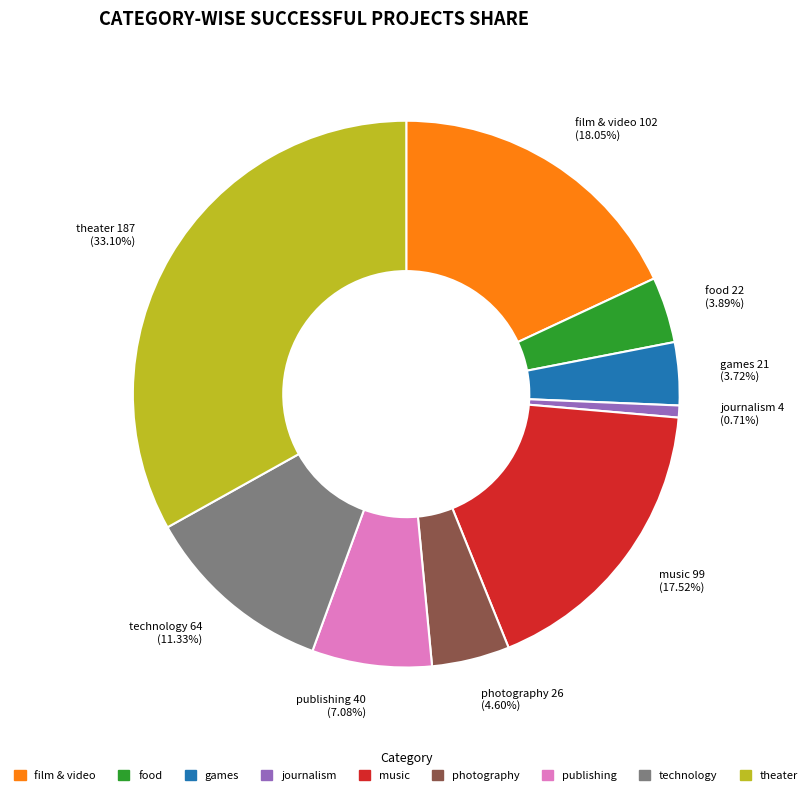

What percentage do journalism and theater together represent?

33.8%